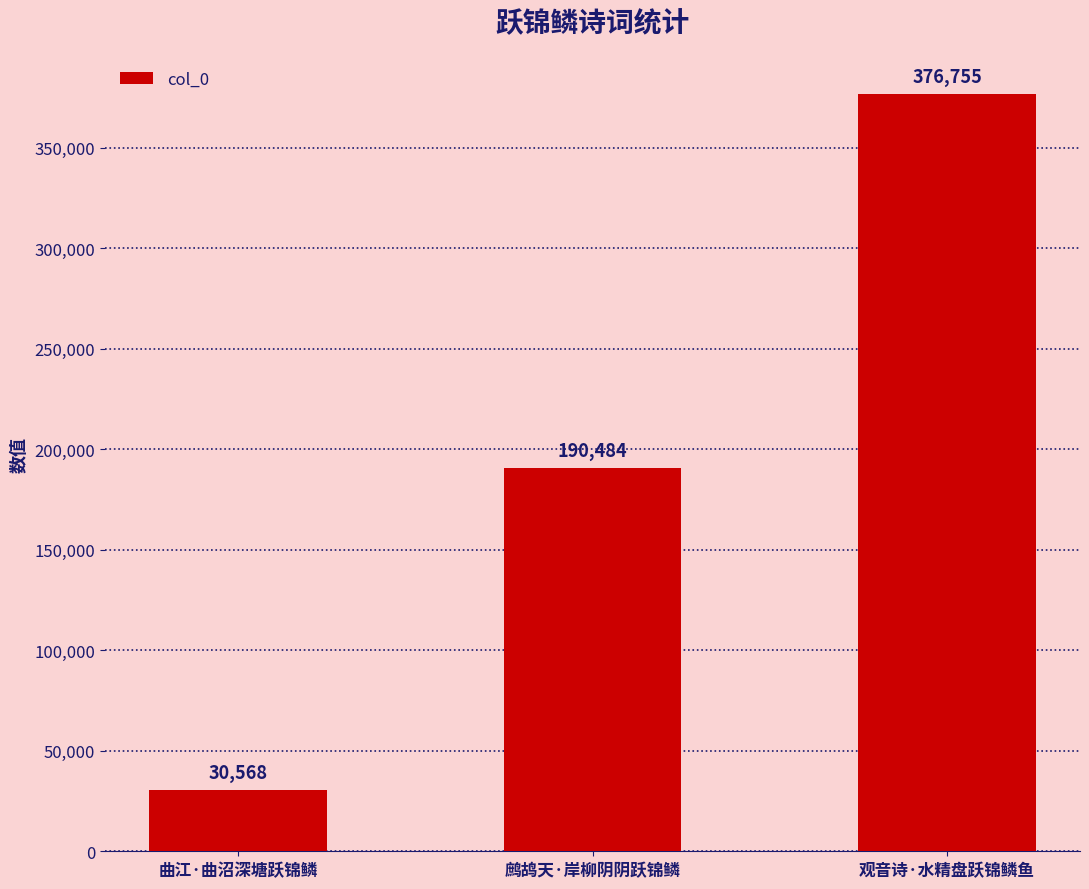

Rank the categories by value from highest to lowest.

观音诗·水精盘跃锦鳞鱼, 鹧鸪天·岸柳阴阴跃锦鳞, 曲江·曲沼深塘跃锦鳞